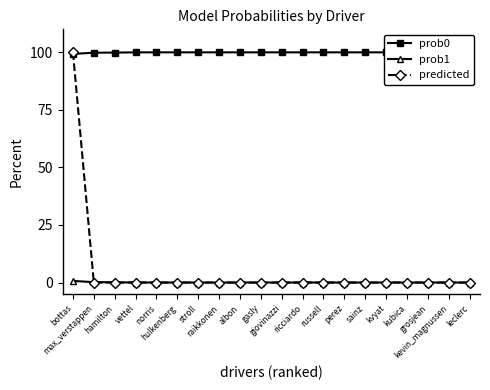

What are all the series names shown in the legend?

prob0, prob1, predicted